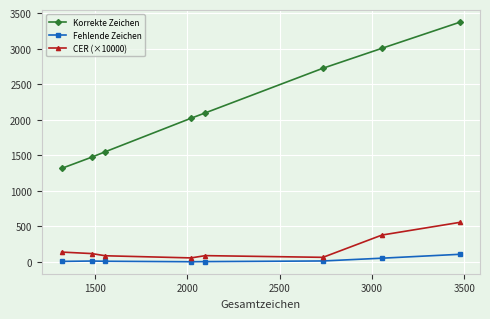

Which series has the largest range (max minus min)?

Korrekte Zeichen